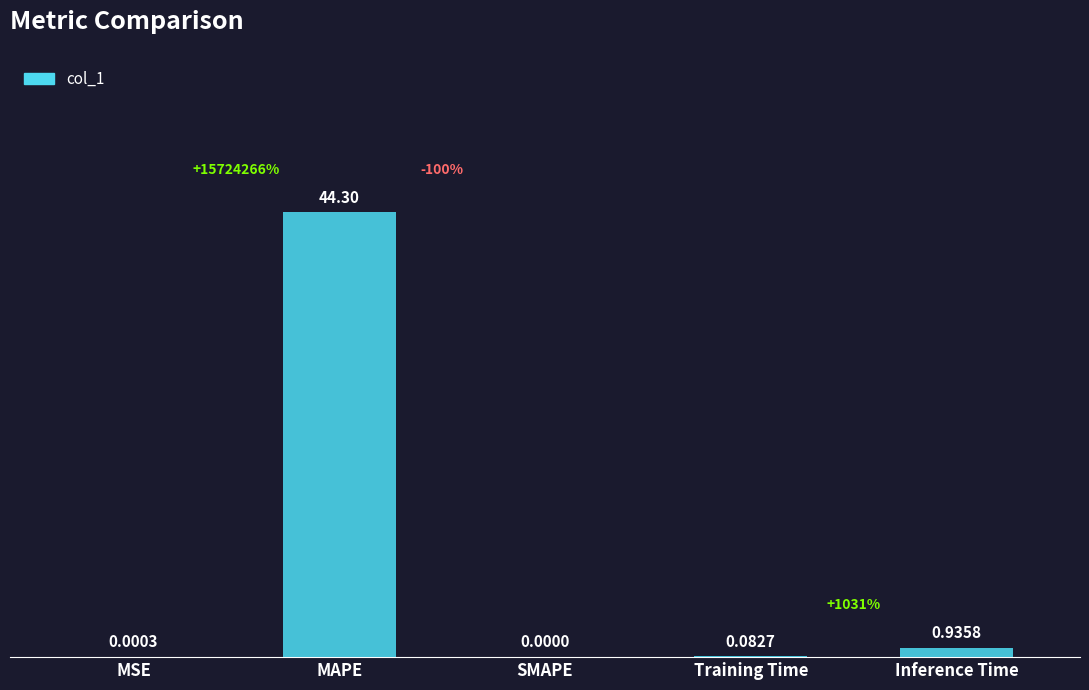

Are the bars horizontal?

No